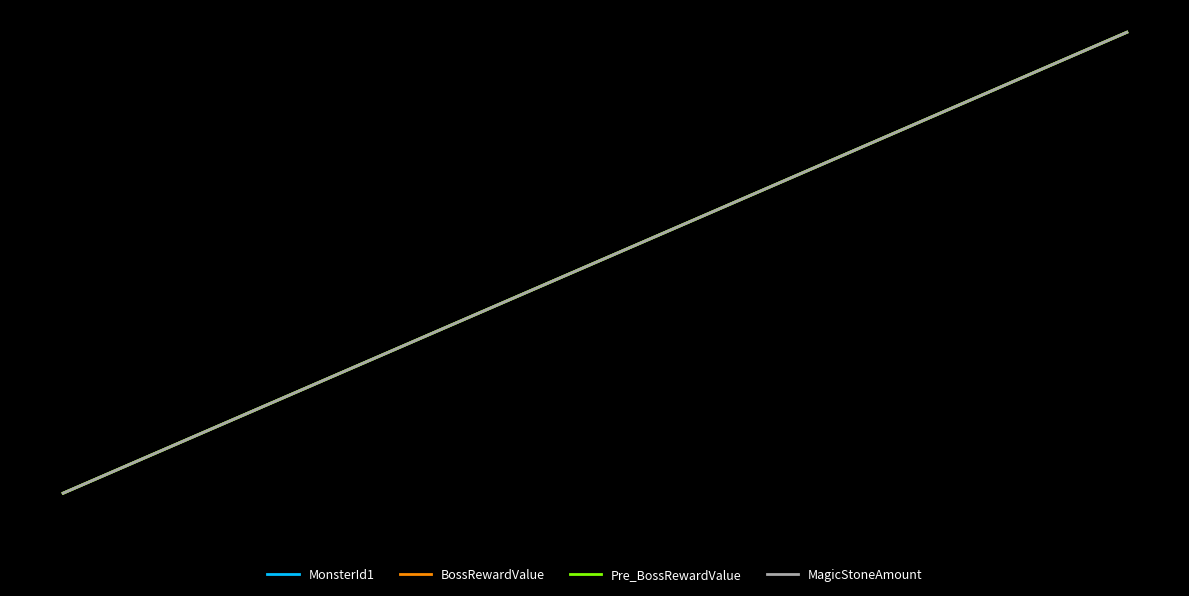

Reading right to left, what are all the values shown in this chart?

MonsterId1: 1.0	1.0	0.9	0.8	0.8	0.7	0.7	0.6	0.6	0.5	0.4	0.4	0.4	0.3	0.3	0.2	0.2	0.1	0.1	0.0
BossRewardValue: 1.0	1.0	0.9	0.8	0.8	0.7	0.7	0.6	0.6	0.5	0.4	0.4	0.4	0.3	0.3	0.2	0.2	0.1	0.1	0.0
Pre_BossRewardValue: 1.0	1.0	0.9	0.8	0.8	0.7	0.7	0.6	0.6	0.5	0.4	0.4	0.4	0.3	0.3	0.2	0.2	0.1	0.1	0.0
MagicStoneAmount: 1.0	1.0	0.9	0.8	0.8	0.7	0.7	0.6	0.6	0.5	0.4	0.4	0.4	0.3	0.3	0.2	0.2	0.1	0.1	0.0